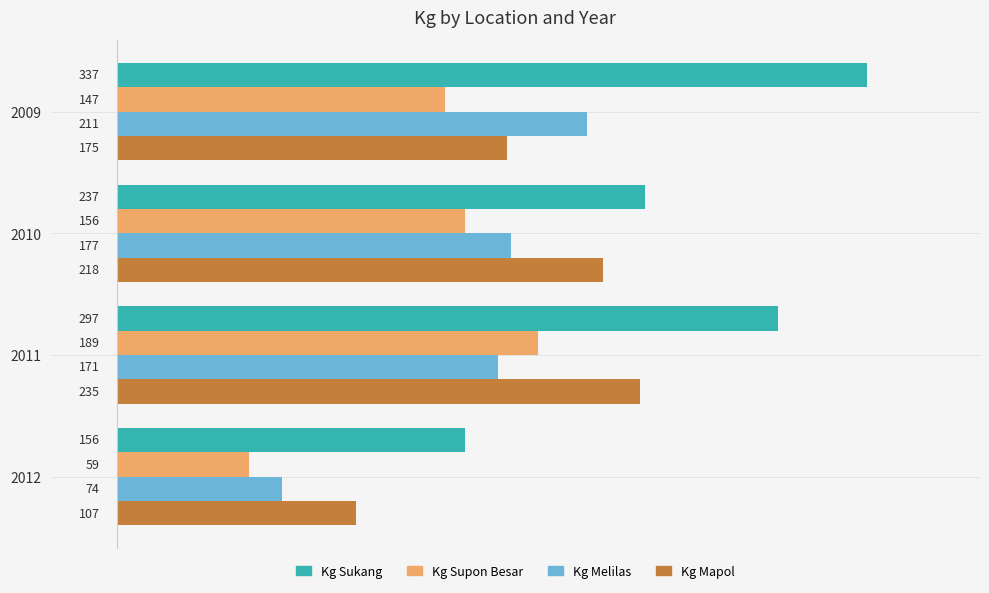

At which category does the chart reach its peak across all series?

2009